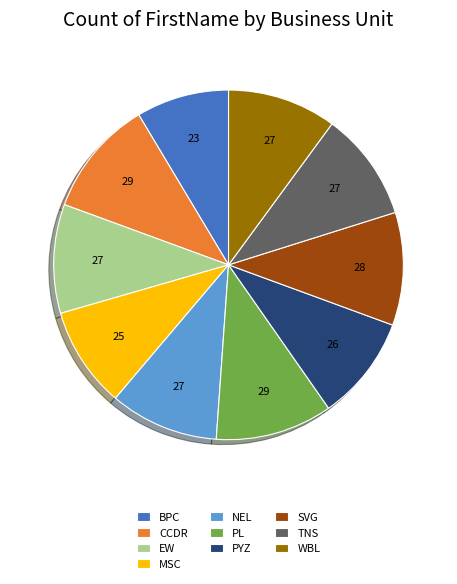

Combined, do EW and PL account for over 50%?

No